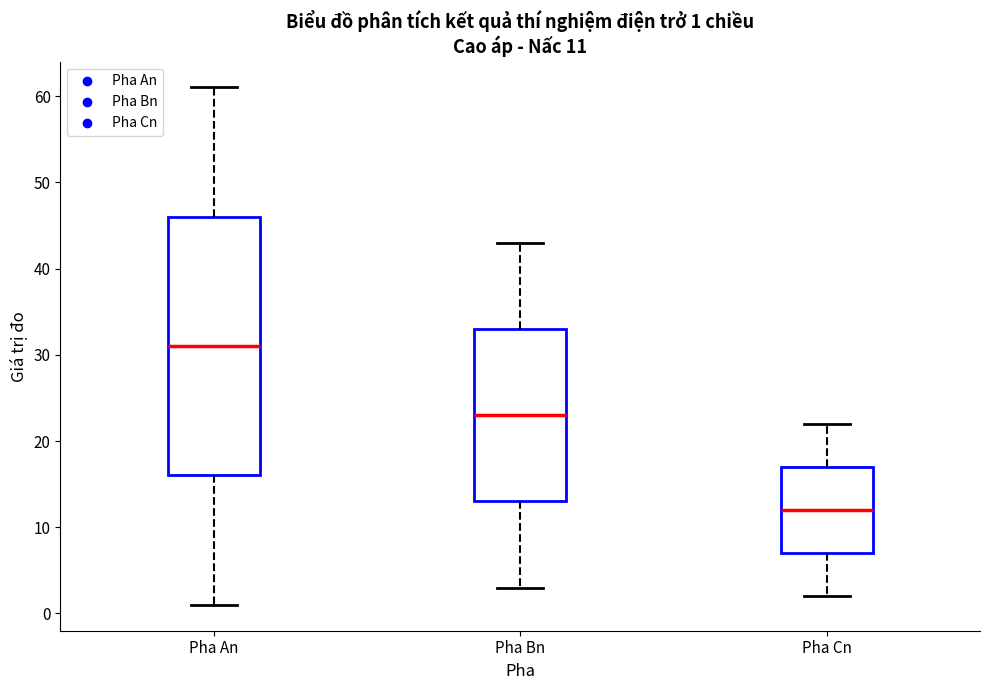

Which box is the tallest, from its lower edge to its upper edge?

Pha An